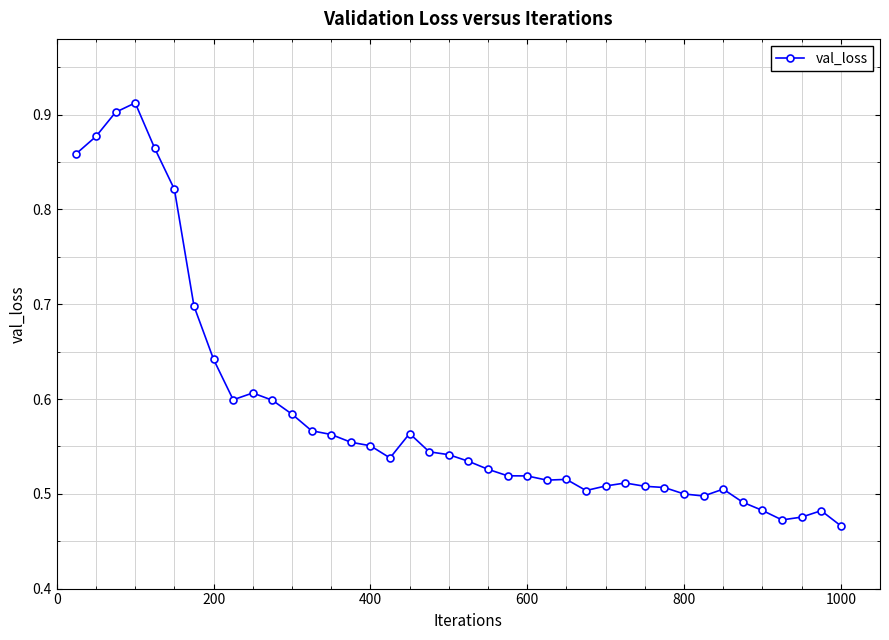

True or false: the data has more than 1 interior local peaks.

True